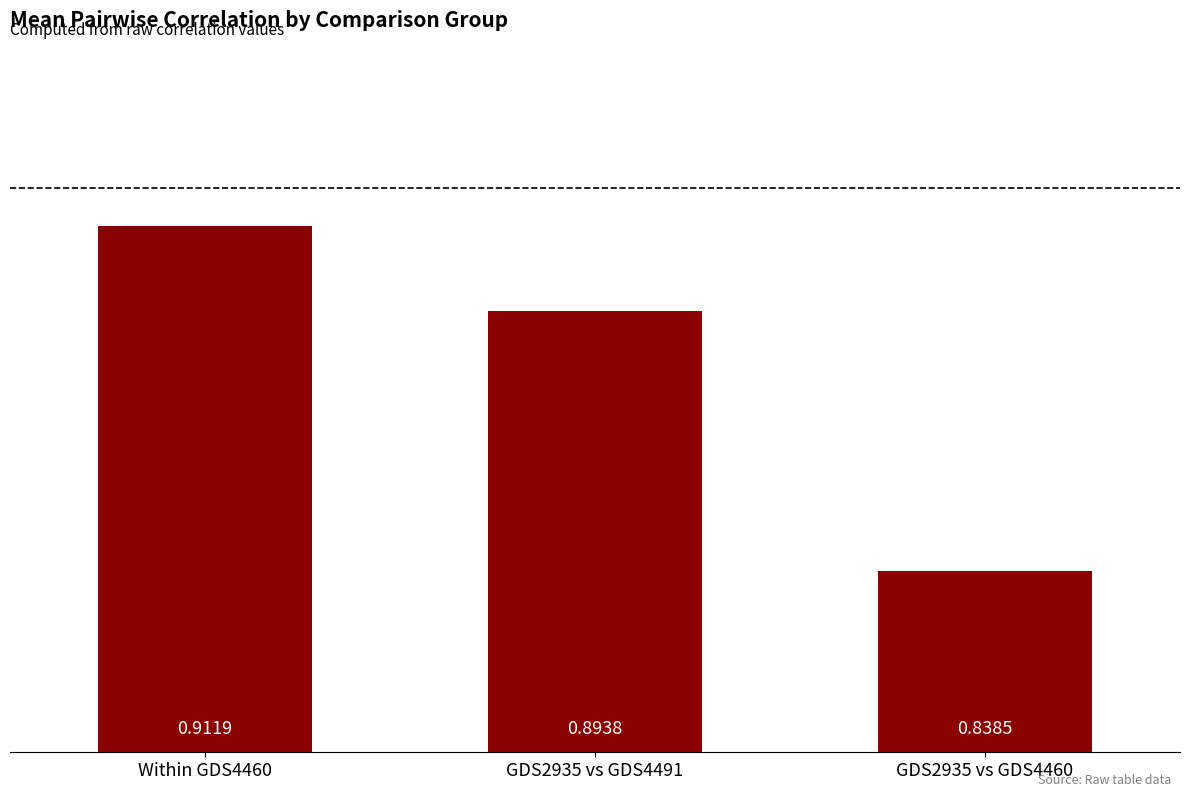

The value at Within GDS4460 is 1.3. True or false?

False